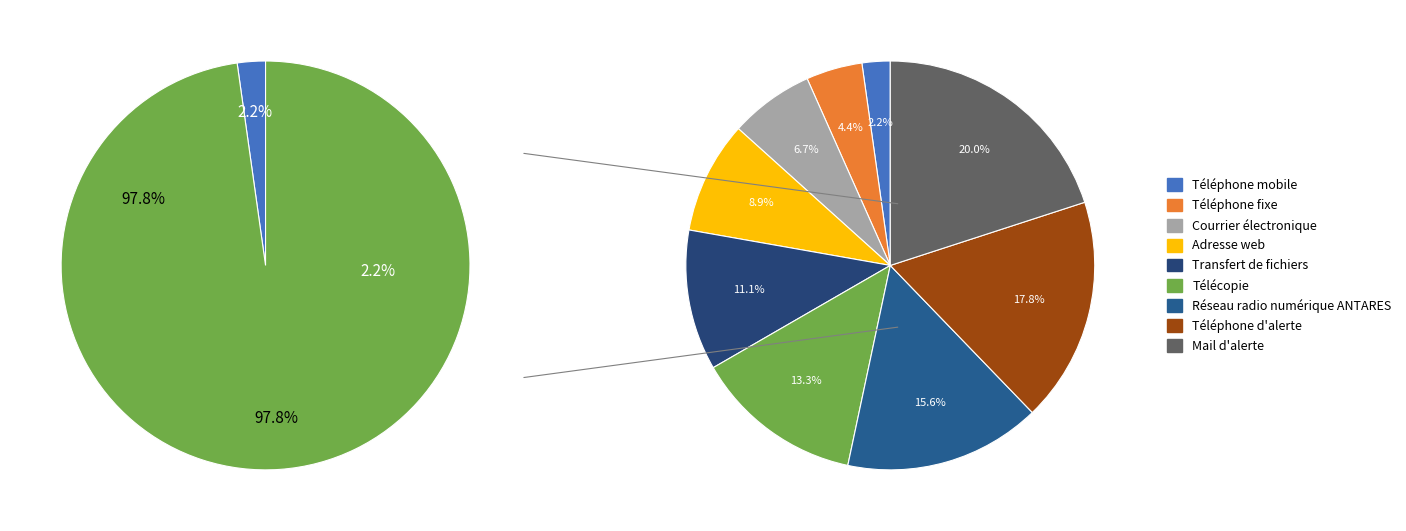

How many segments does this pie chart have?

9